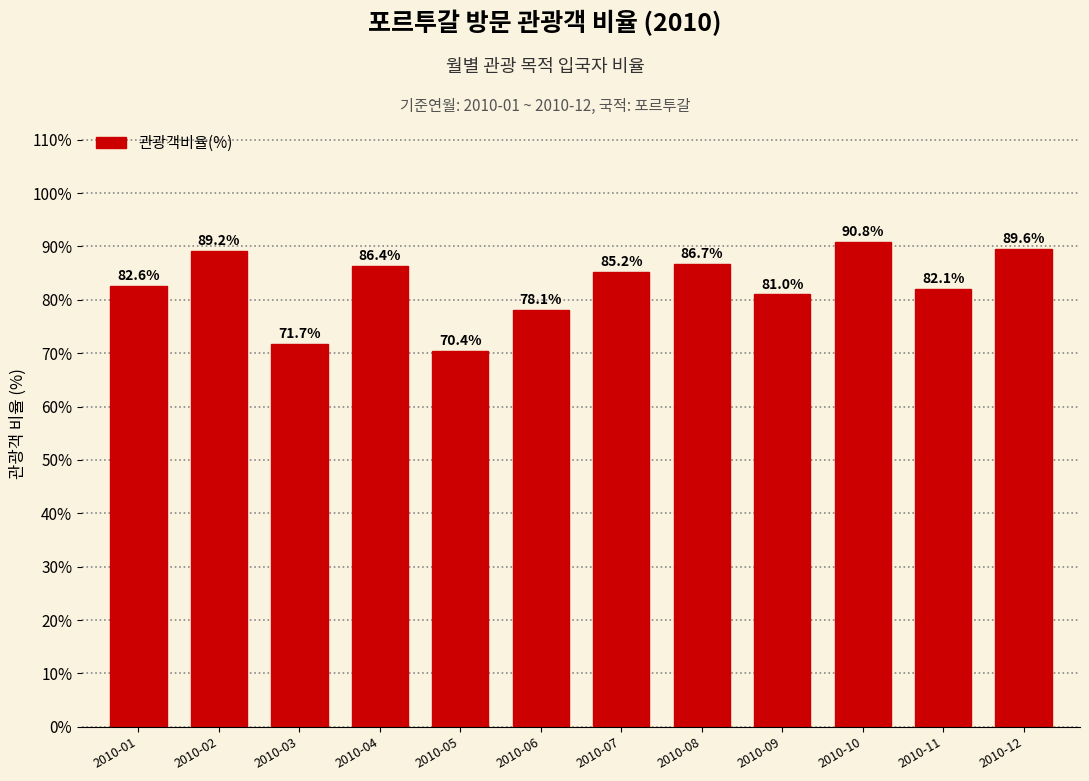

What is the sum of the values at 2010-10 and 2010-08?

177.5